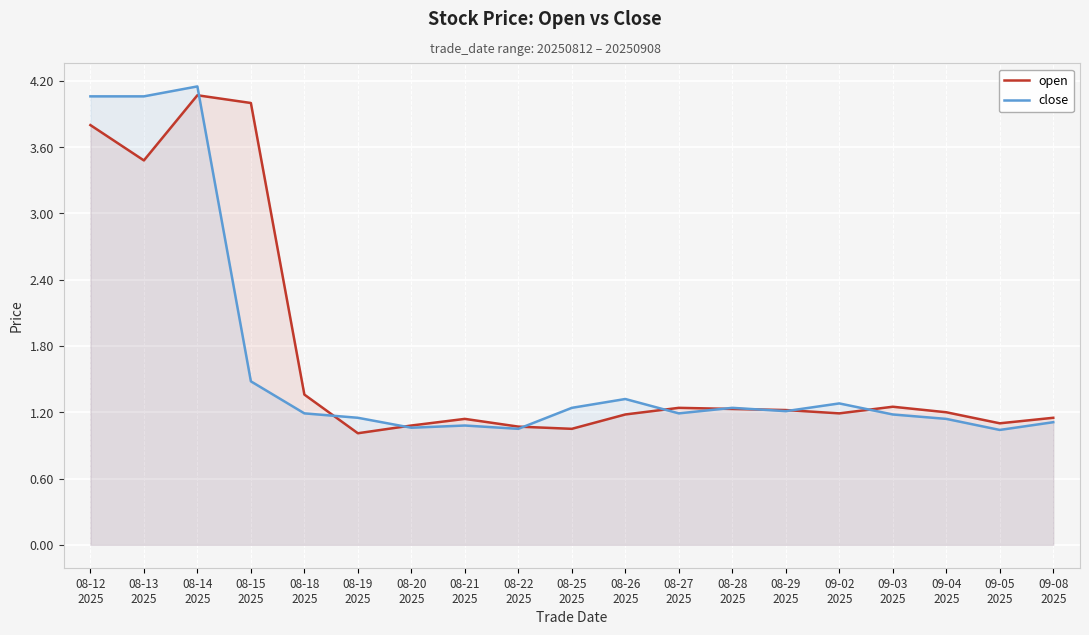

Which series has the largest range (max minus min)?

close